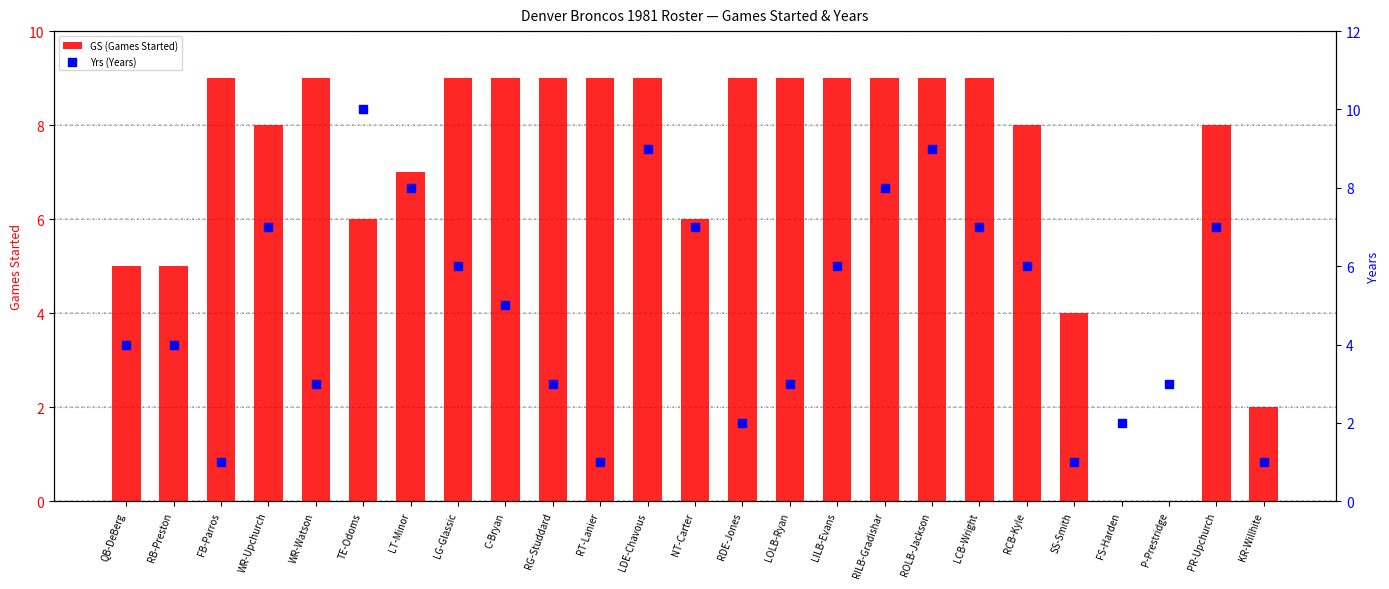

Which series has the largest total across all categories?

GS (Games Started)